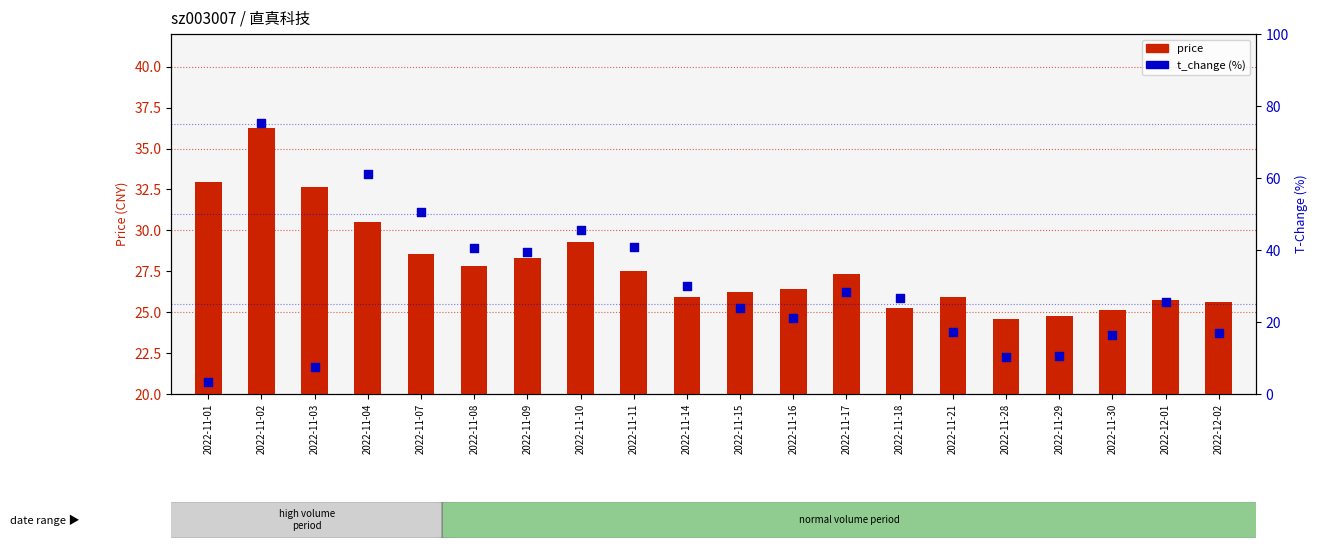

At which category is the sum across all series the highest?

2022-11-02